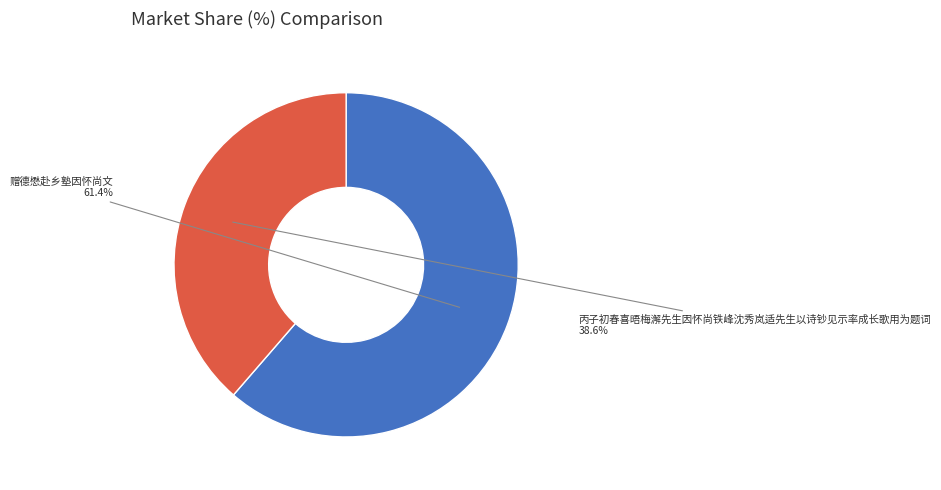

Is it true that 赠德懋赴乡塾因怀尚文 is 55% of the pie?

False